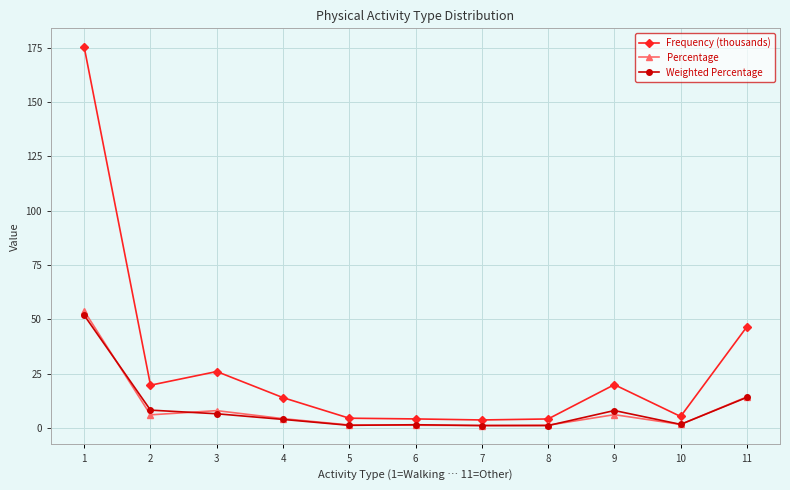

What is the difference between the Weighted Percentage values at 2 and 6?

6.7